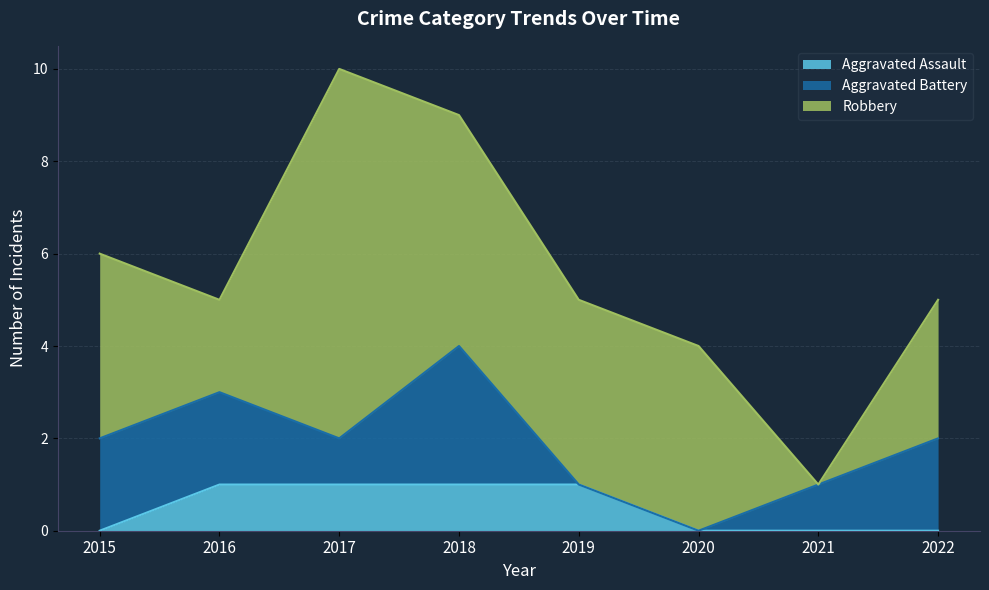

Reading left to right, what are all the values shown in this chart?

Aggravated Assault: 2015=0	2016=1	2017=1	2018=1	2019=1	2020=0	2021=0	2022=0
Aggravated Battery: 2015=2	2016=2	2017=1	2018=3	2019=0	2020=0	2021=1	2022=2
Robbery: 2015=4	2016=2	2017=8	2018=5	2019=4	2020=4	2021=0	2022=3